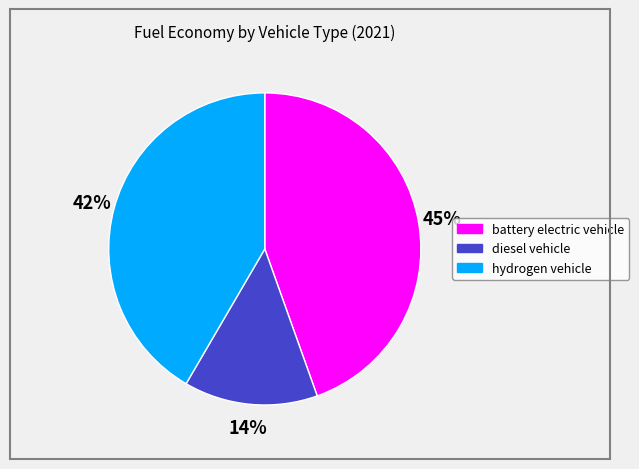

Rank the categories by value from lowest to highest.

diesel vehicle, hydrogen vehicle, battery electric vehicle